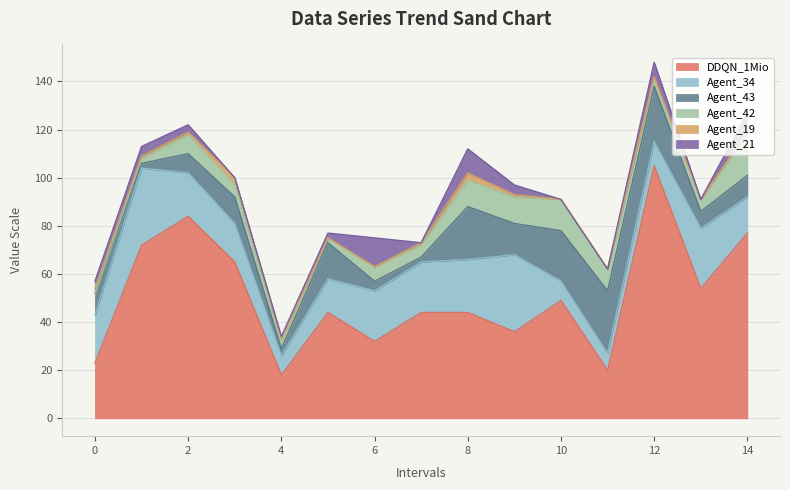

Between which two adjacent categories do Agent_42 and Agent_34 first intersect?

9 and 10